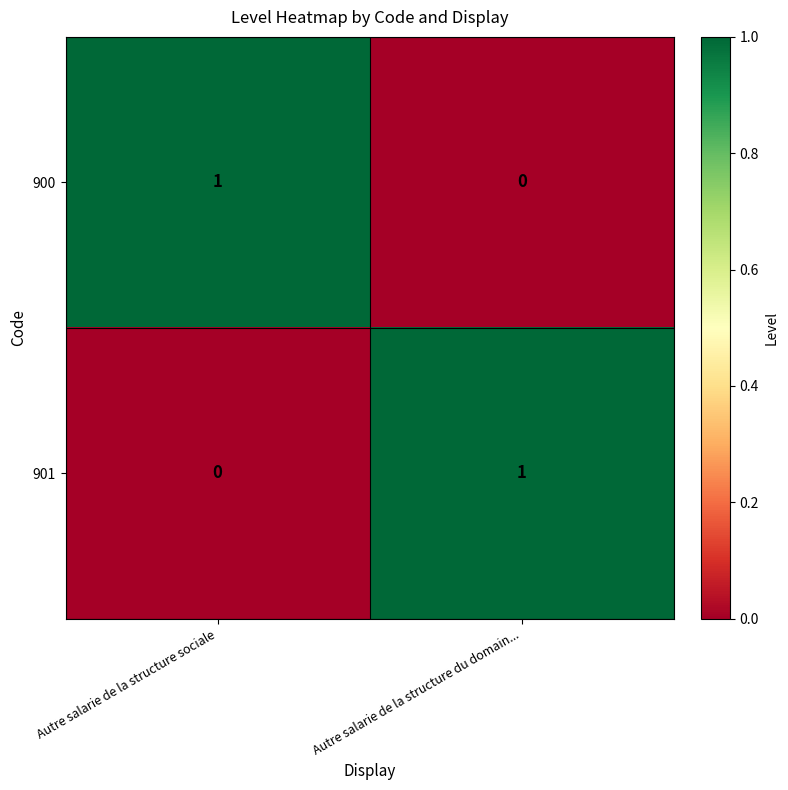

At which label does 900 reach its minimum?

Autre salarie de la structure du domain...